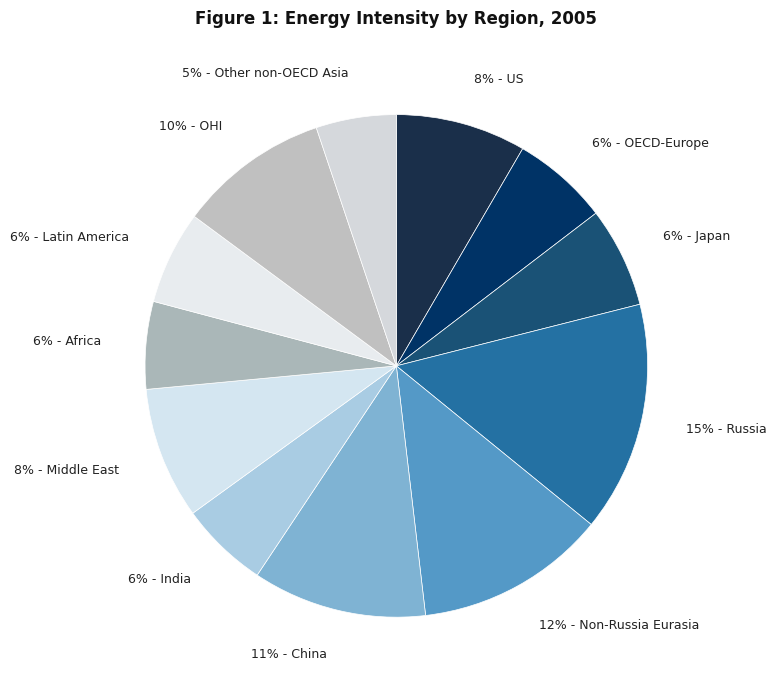

To the nearest percent, what is the difference between the largest and smallest slice percentages?

10%